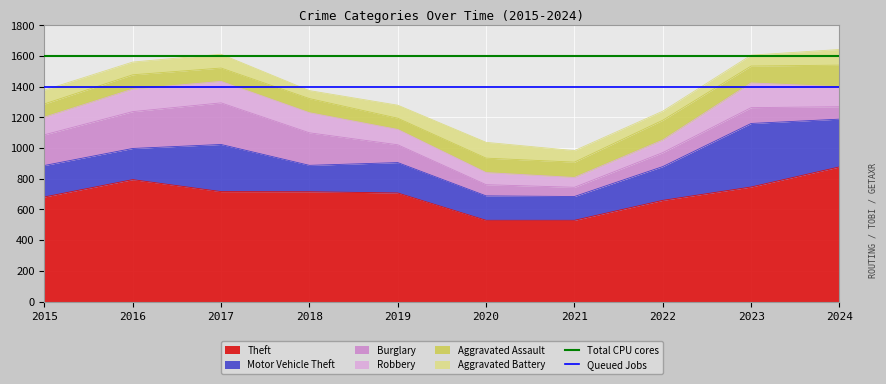

True or false: Queued Jobs has a value of 1400 at 2015.

True